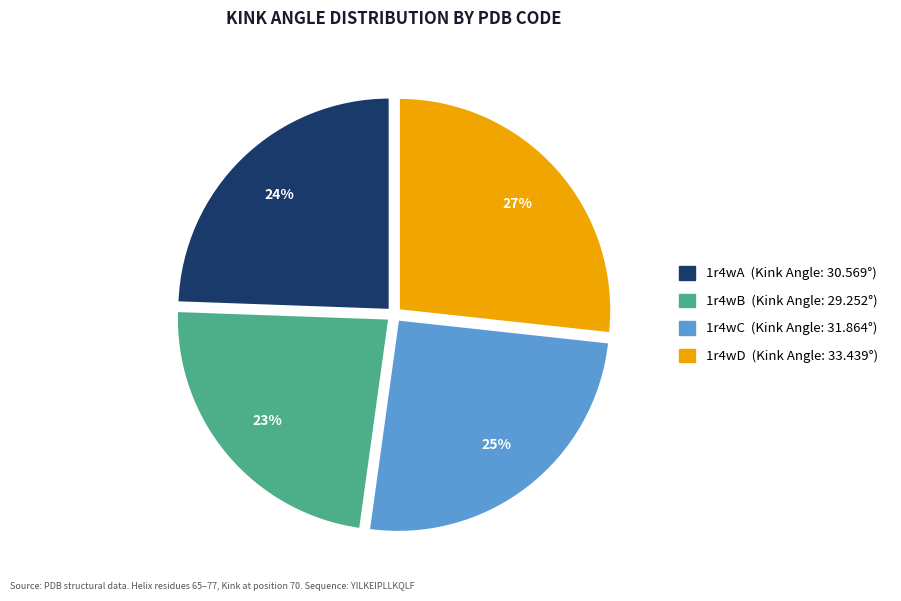

To the nearest percent, what percentage of the pie is 1r4wC?

25%